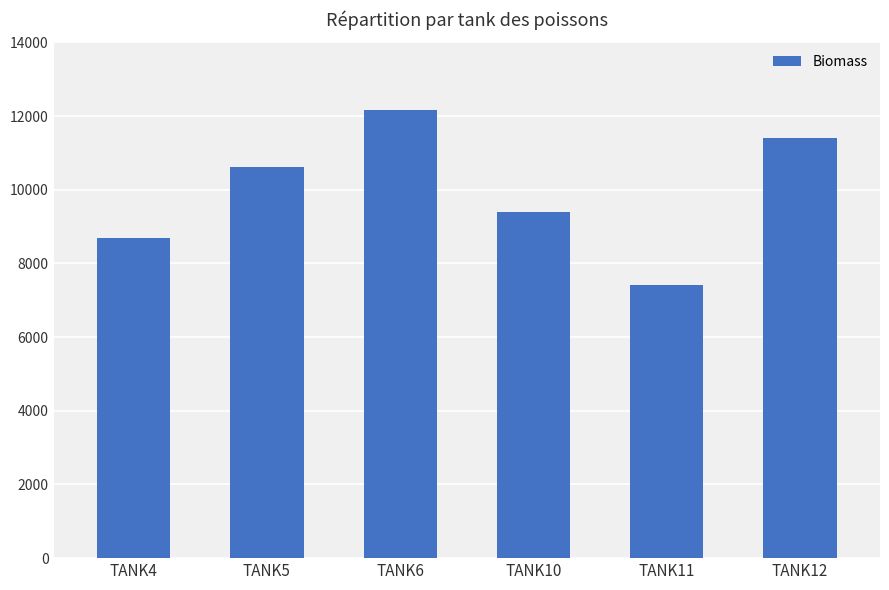

Count the values in the range 8677 to 11413.

4